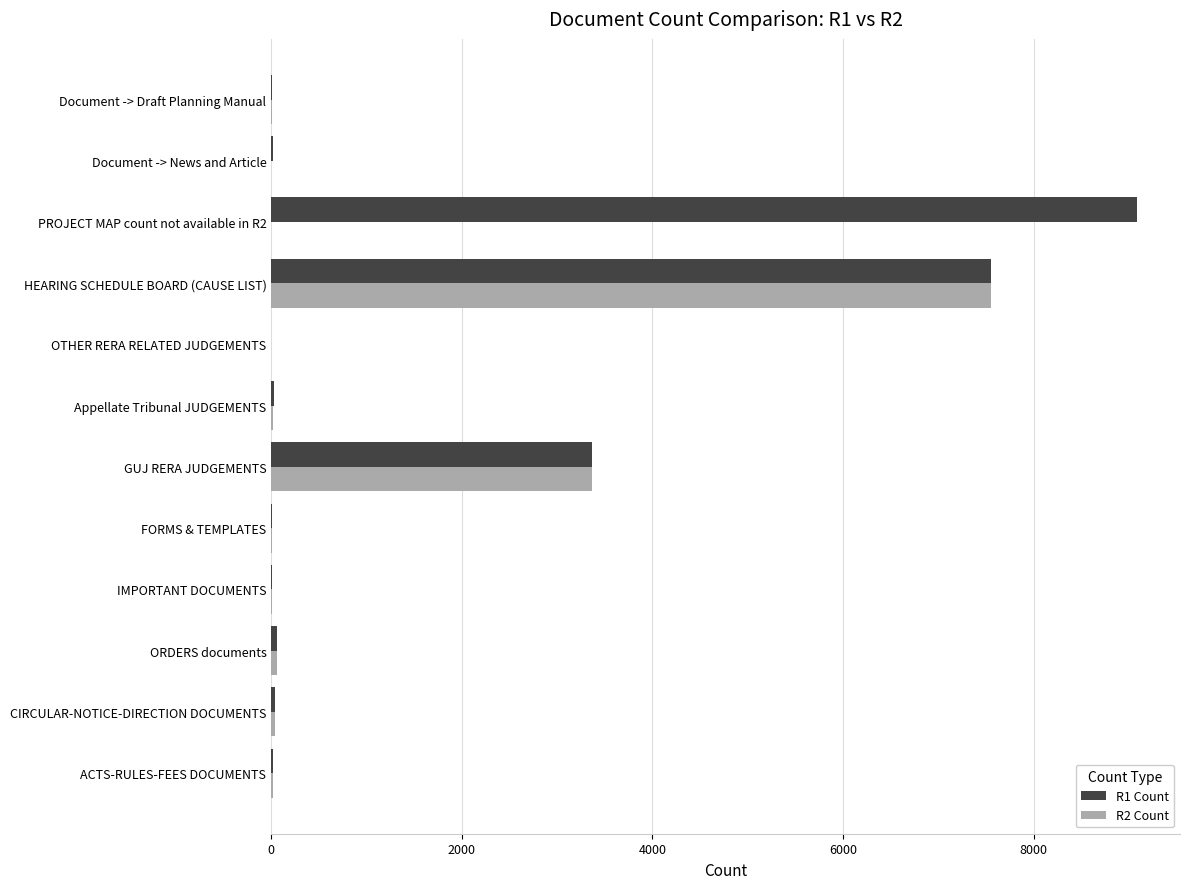

True or false: R2 Count has a value of 0 at Document -> News and Article.

True